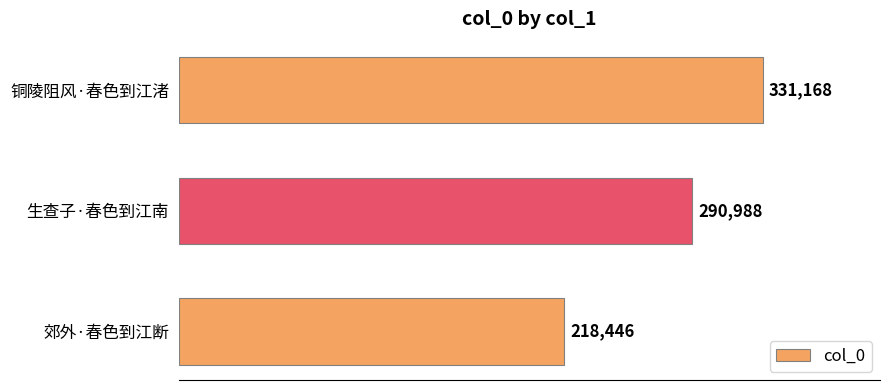

What value does the data have at 郊外·春色到江断, to the nearest 50?

218450